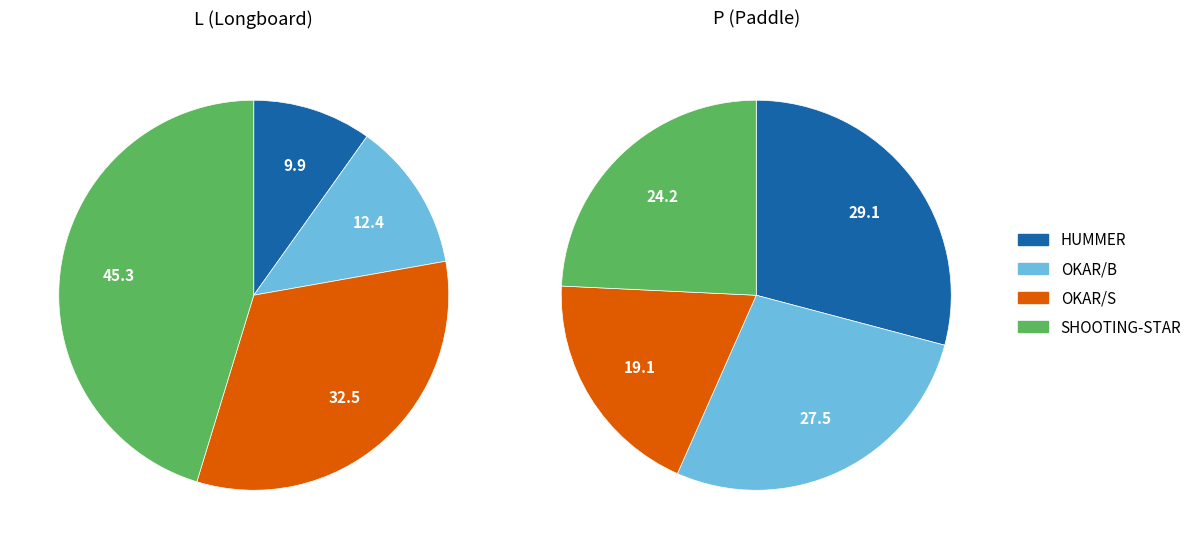

Is there a majority slice in this chart?

No